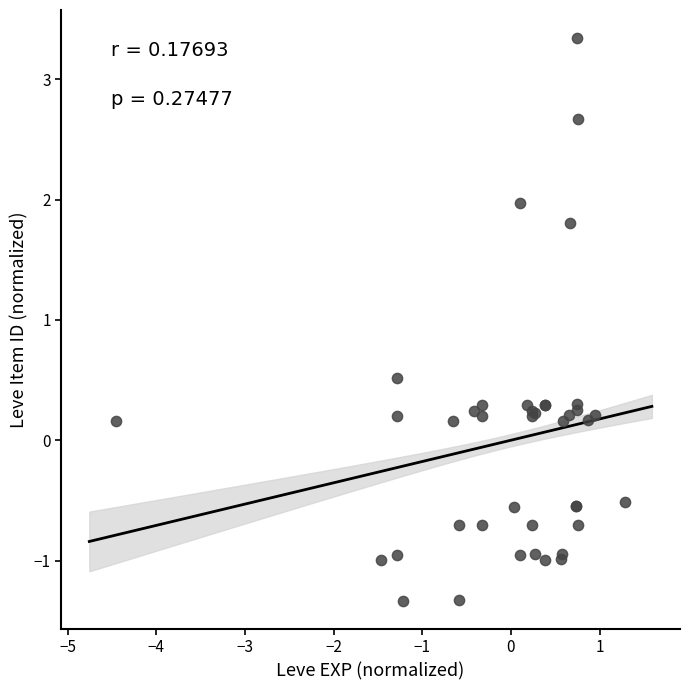

What Y value in the scatter plot is closest to 1?

0.5